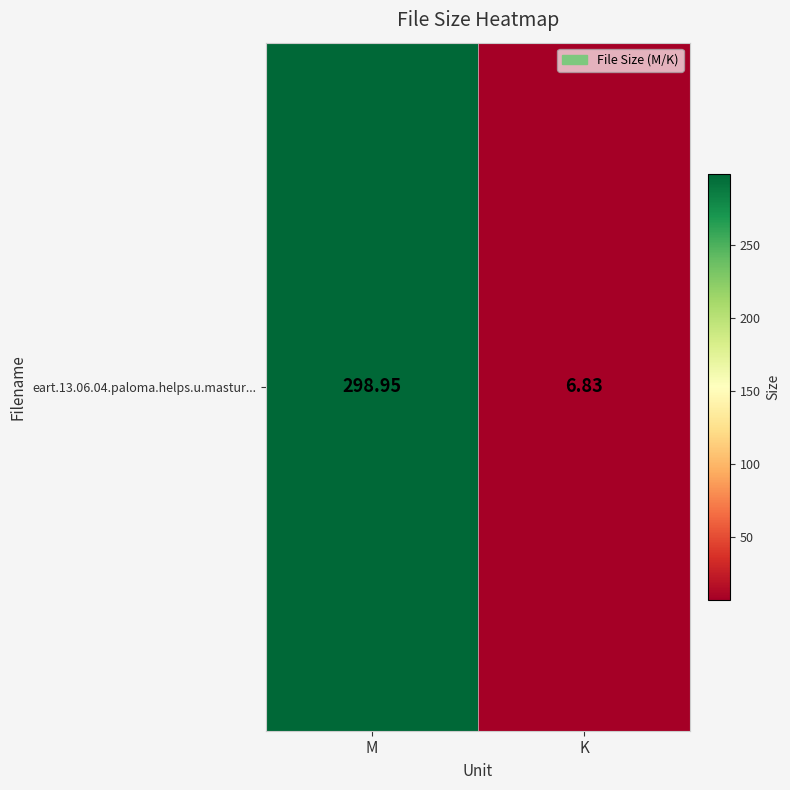

True or false: the data shows 6.8 at K.

True